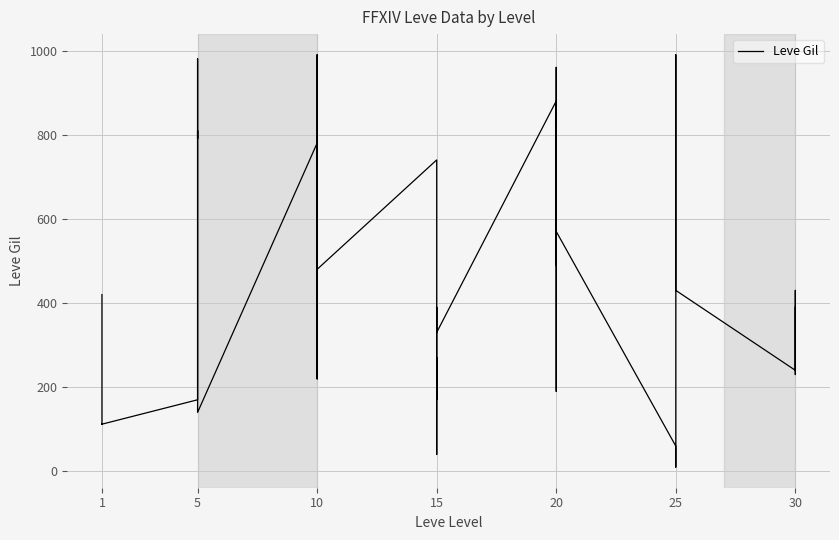

Is this an area chart (filled region under the line)?

No